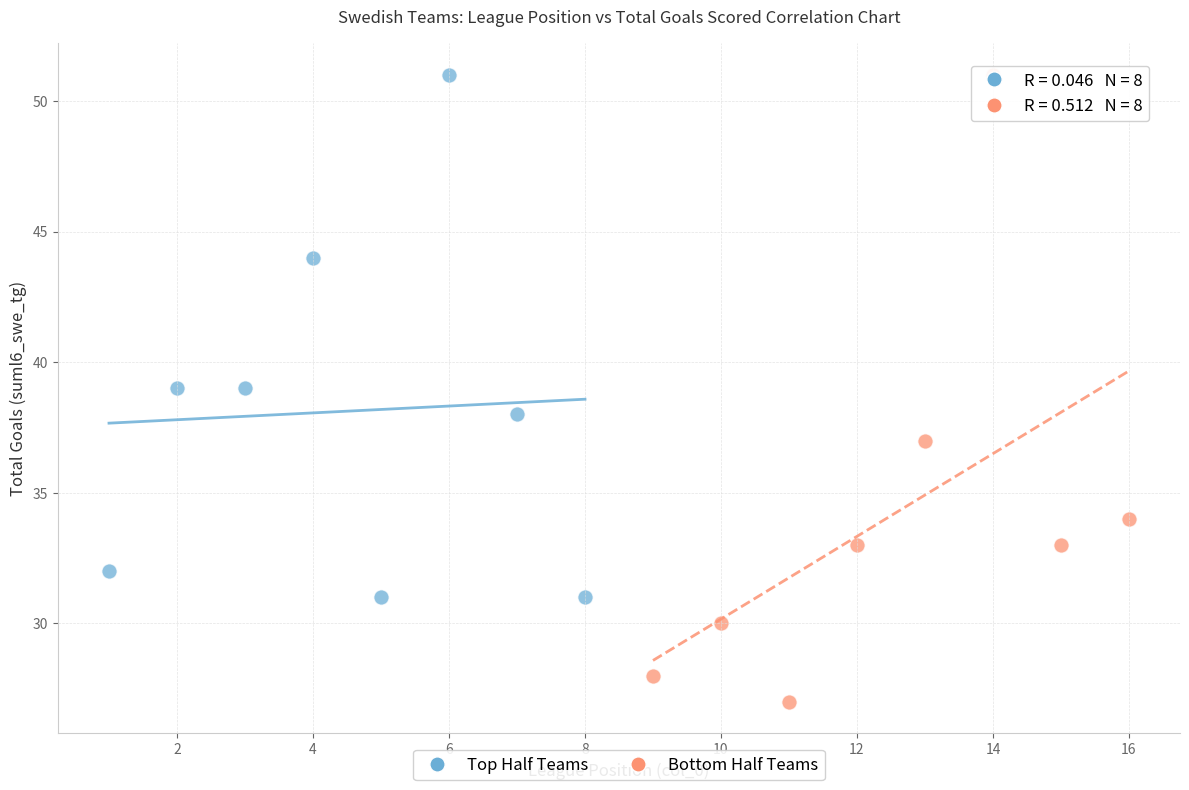

Which series contains the lowest Y value?

Bottom Half Teams